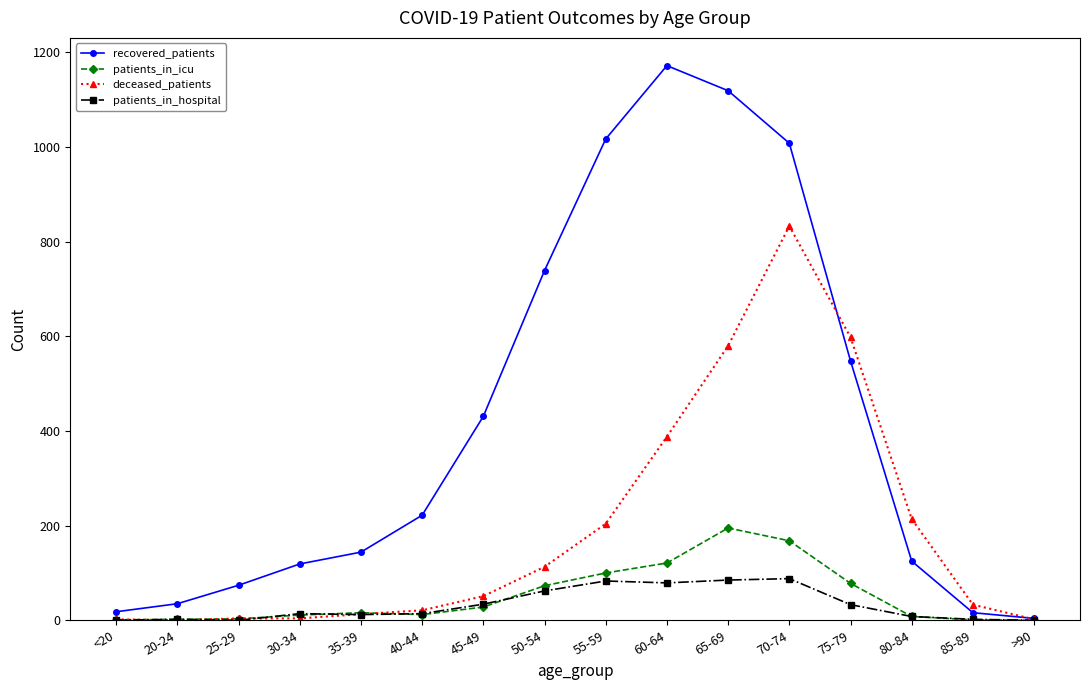

What position from the left is 60-64?

10